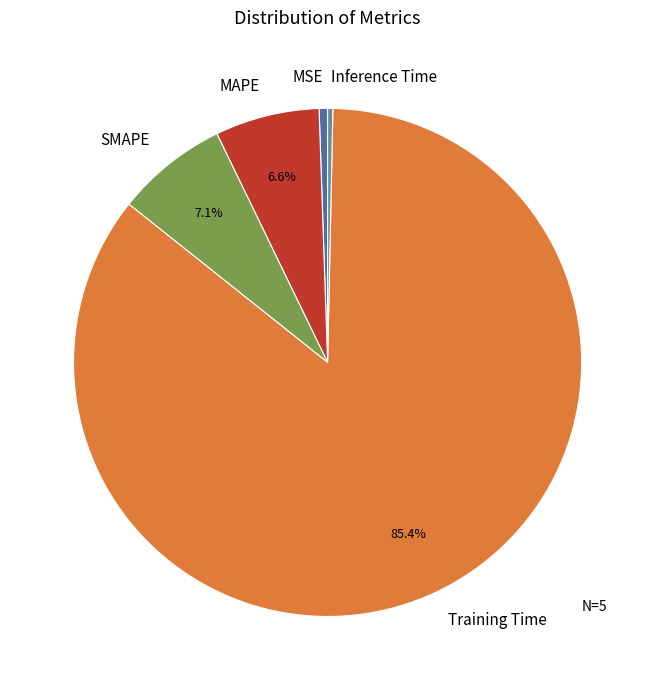

What is the largest slice in the pie chart?

Training Time